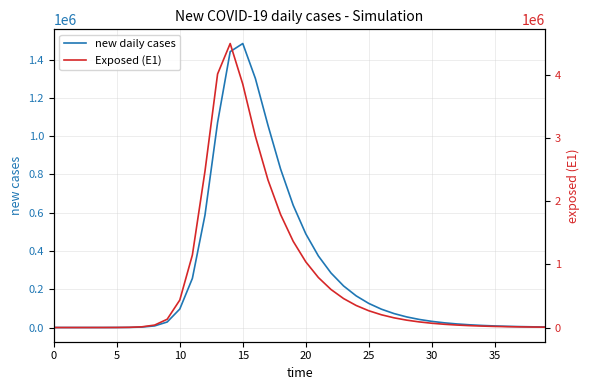

What is the label of the 27th point from the right?

13